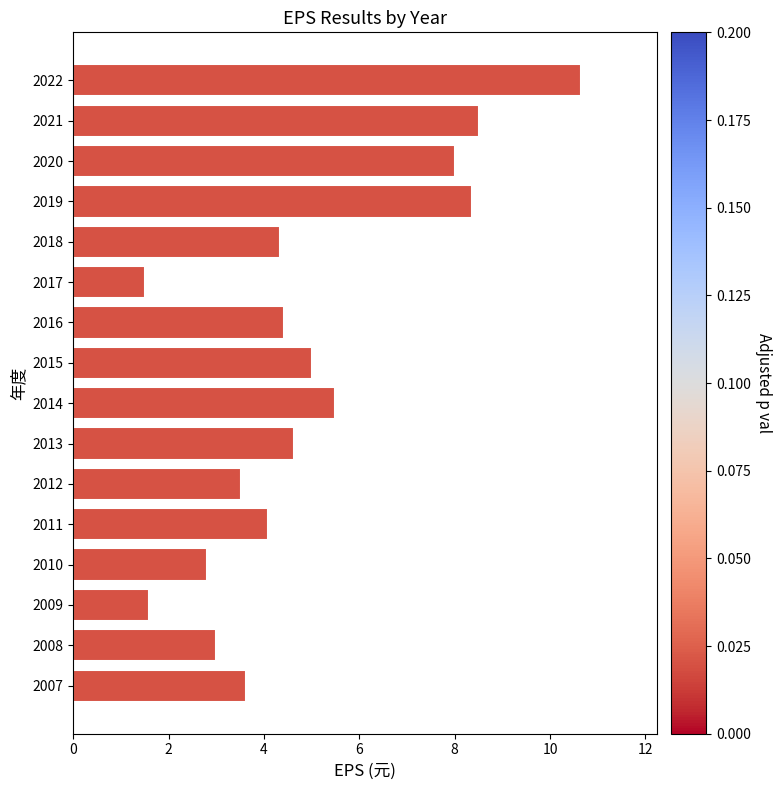

Is it true that the value at 2014 is 9.7?

False